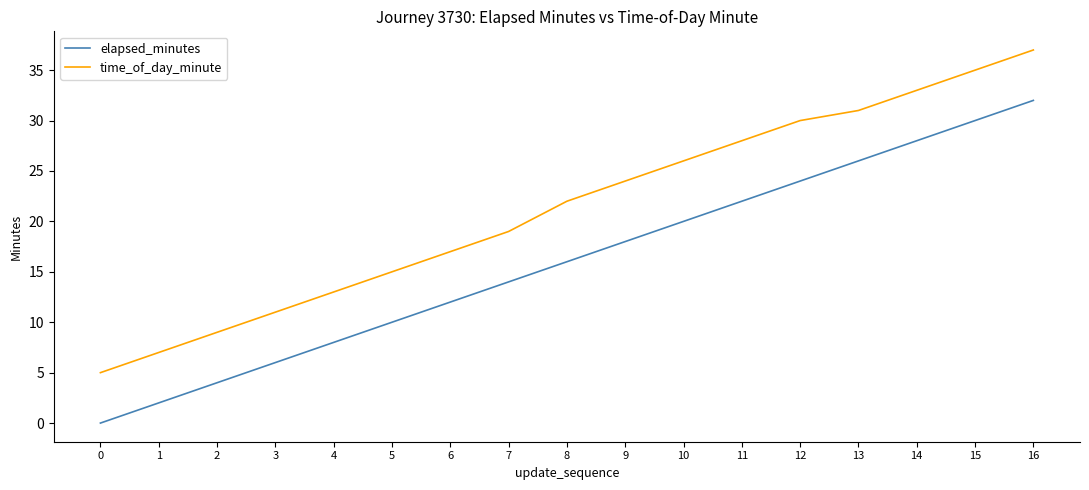

What is the difference between the maximum and minimum values in the elapsed_minutes series?

32